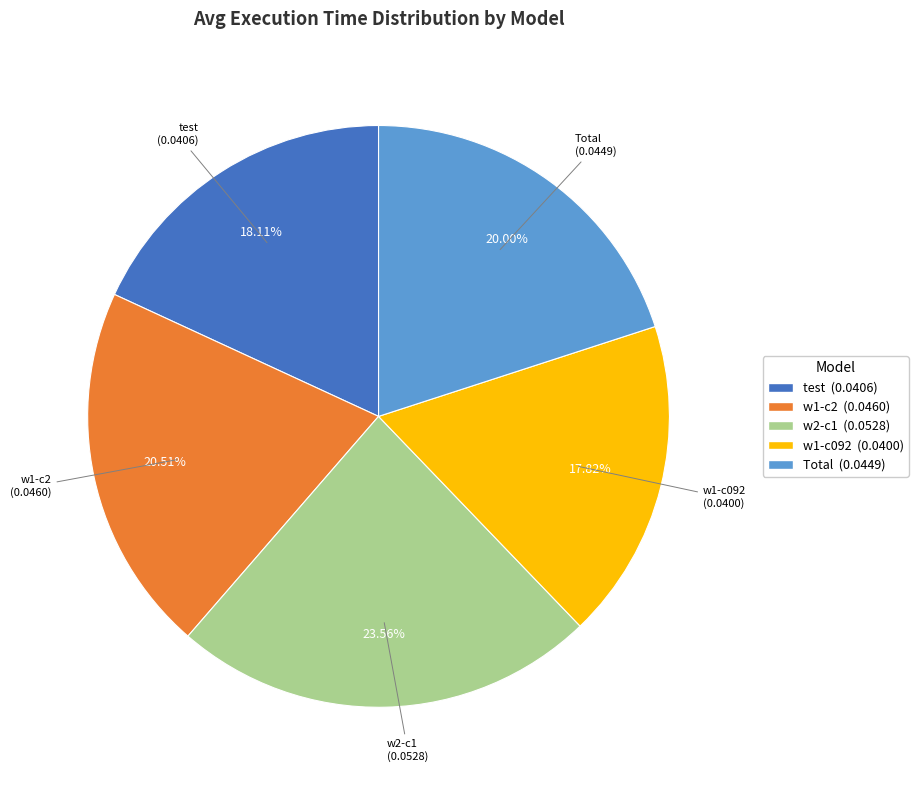

How many segments does this pie chart have?

5